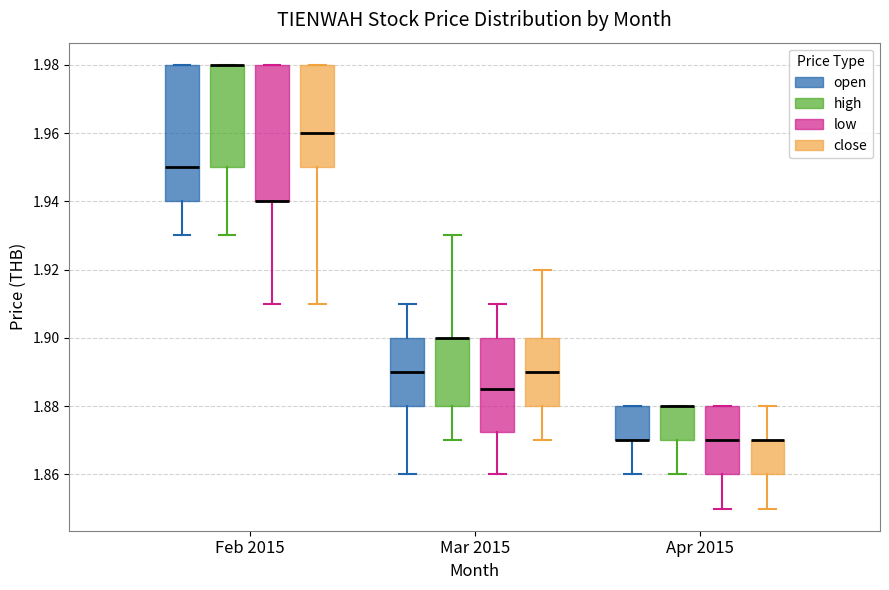

Reading left to right, read every box against the y-axis: the position of its median line, the range the box covers, and the ends of its whiskers. The values are not printed on the chart, so give them approximately, as read against the axis.

Feb 2015 (open): median 1.950, box 1.940 to 1.980, whiskers 1.930 to 1.980
Feb 2015 (high): median 1.980 (drawn on the box's upper edge), box 1.950 to 1.980, whiskers 1.930 to 1.980
Feb 2015 (low): median 1.940 (drawn on the box's lower edge), box 1.940 to 1.980, whiskers 1.910 to 1.980
Feb 2015 (close): median 1.960, box 1.950 to 1.980, whiskers 1.910 to 1.980
Mar 2015 (open): median 1.890, box 1.880 to 1.900, whiskers 1.860 to 1.910
Mar 2015 (high): median 1.900 (drawn on the box's upper edge), box 1.880 to 1.900, whiskers 1.870 to 1.930
Mar 2015 (low): median 1.886, box 1.872 to 1.900, whiskers 1.860 to 1.910
Mar 2015 (close): median 1.890, box 1.880 to 1.900, whiskers 1.870 to 1.920
Apr 2015 (open): median 1.870 (drawn on the box's lower edge), box 1.870 to 1.880, whiskers 1.860 to 1.880
Apr 2015 (high): median 1.880 (drawn on the box's upper edge), box 1.870 to 1.880, whiskers 1.860 to 1.880
Apr 2015 (low): median 1.870, box 1.860 to 1.880, whiskers 1.850 to 1.880
Apr 2015 (close): median 1.870 (drawn on the box's upper edge), box 1.860 to 1.870, whiskers 1.850 to 1.880